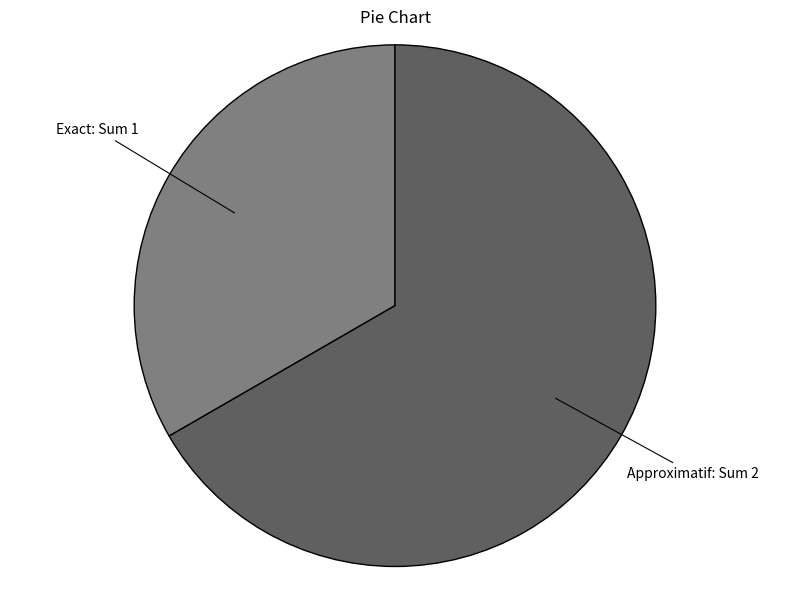

Which category has the biggest portion of the pie?

Approximatif